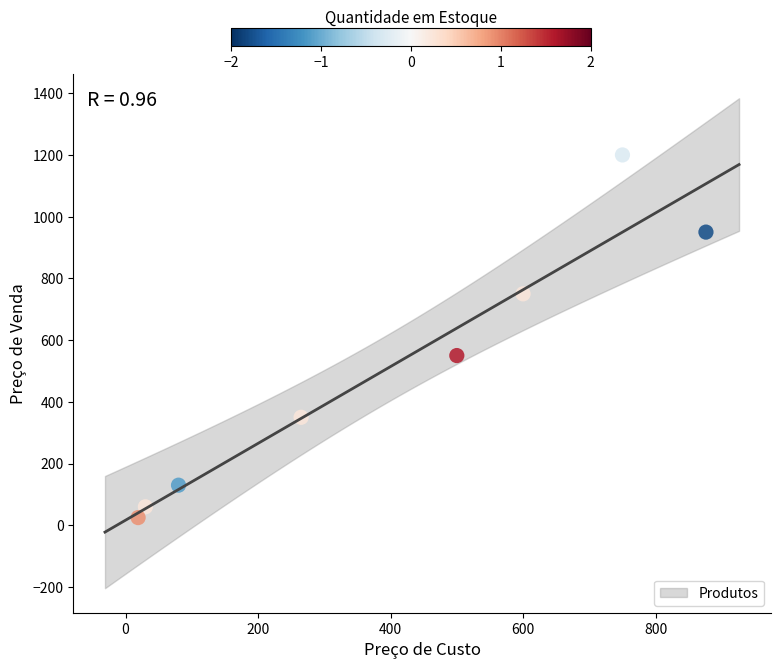

What Y value in the scatter plot is closest to 612?

550